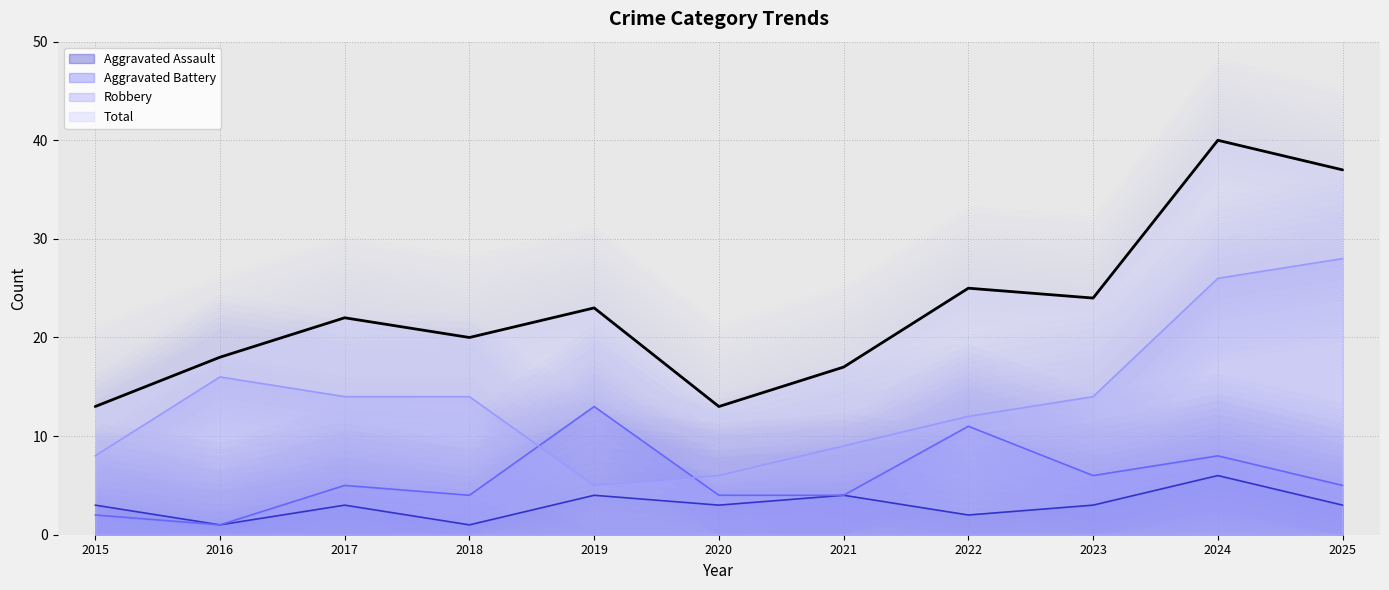

How many values in the Robbery series are below 14?

5